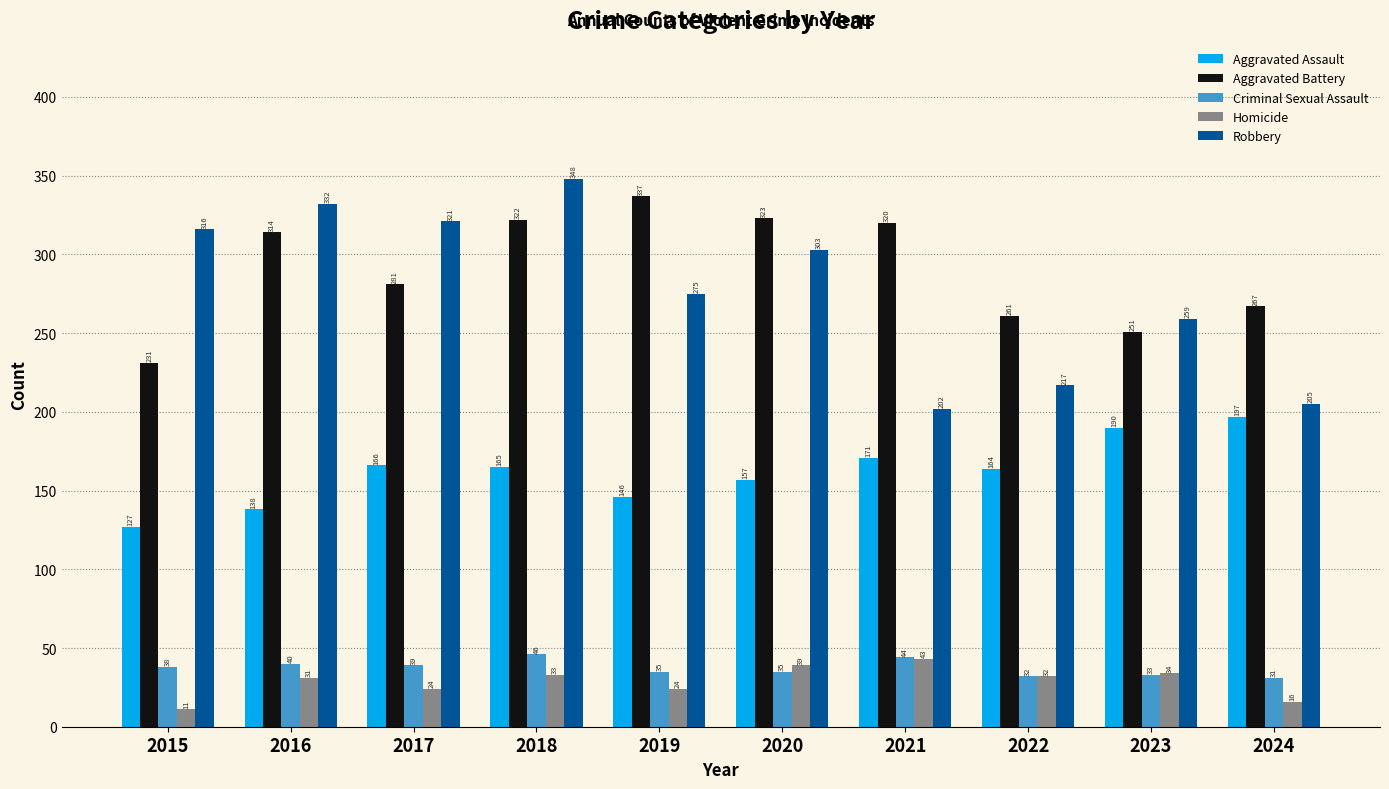

Rank the categories by Robbery value from highest to lowest.

2018, 2016, 2017, 2015, 2020, 2019, 2023, 2022, 2024, 2021